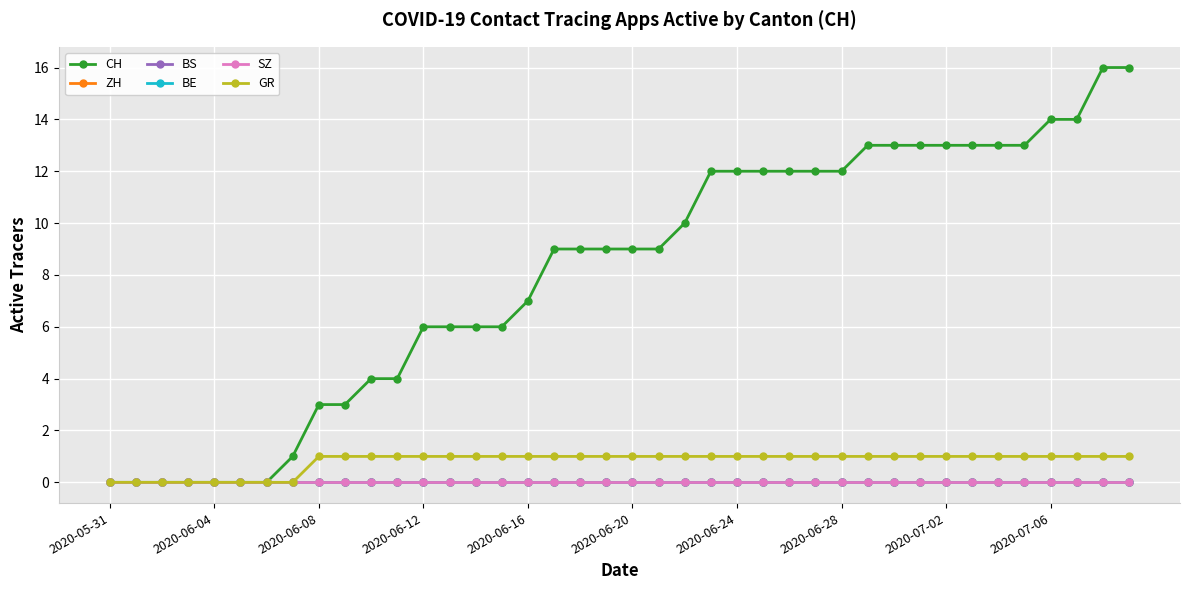

Is this an area chart (filled region under the line)?

No